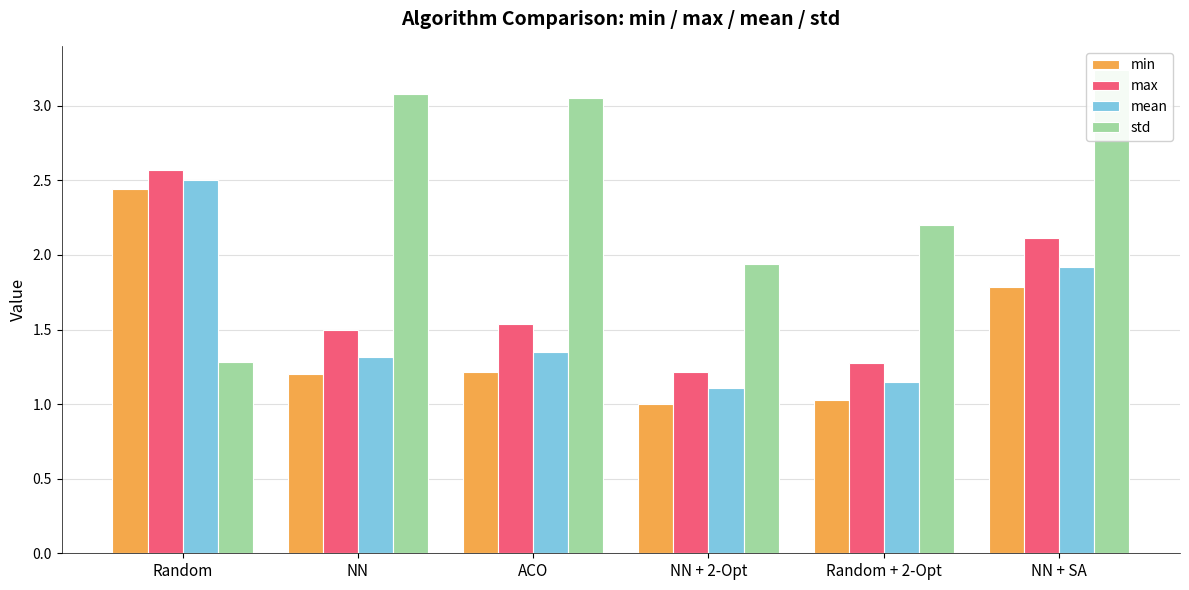

What is the difference between the min values at NN and NN + SA?

0.6